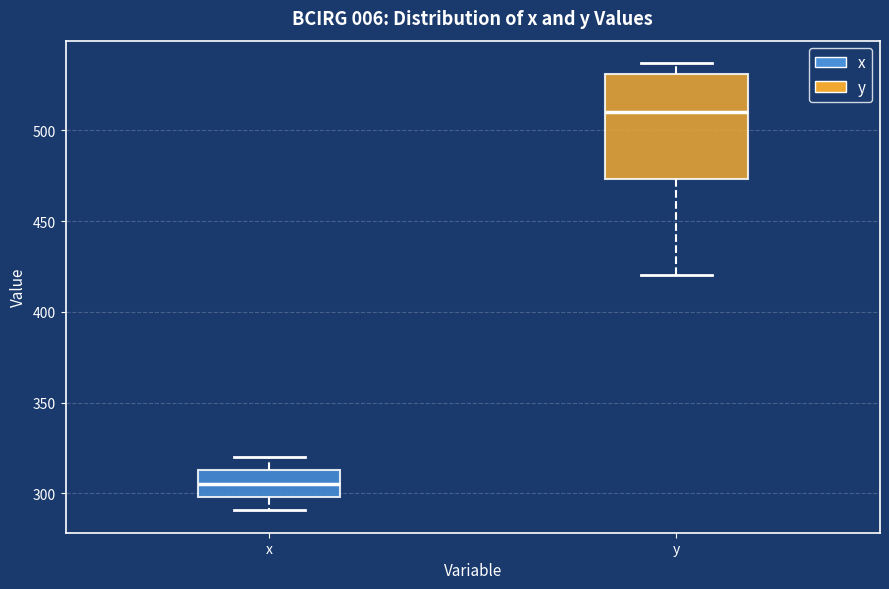

Where does the upper whisker of the box for x end on the y-axis? The values are not printed on the chart, so give them approximately, as read against the axis.

320